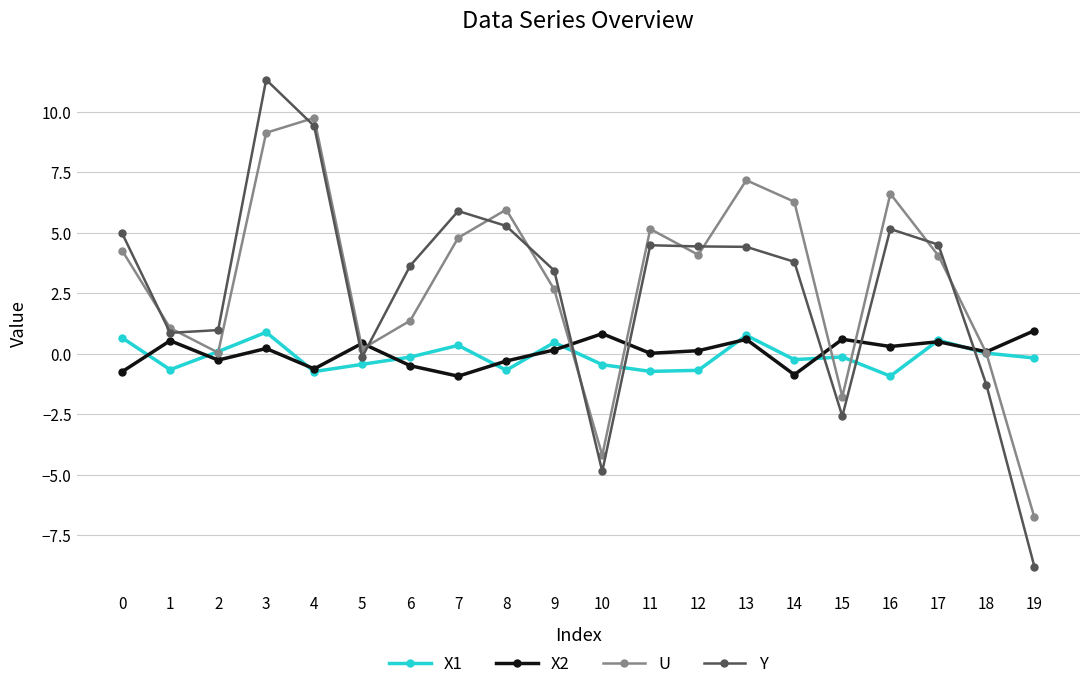

What is the difference between the highest and lowest values at 1?

1.7